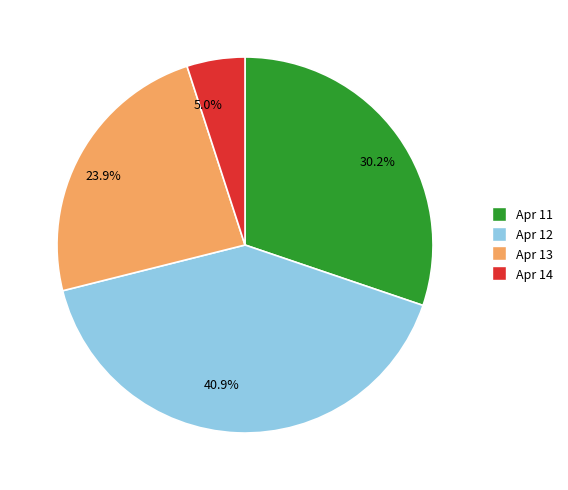

Is there any slice that represents more than half of the pie?

No